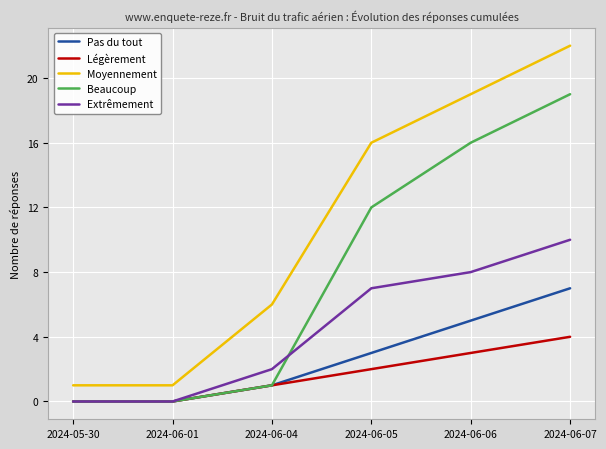

Which series has the largest total across all categories?

Moyennement